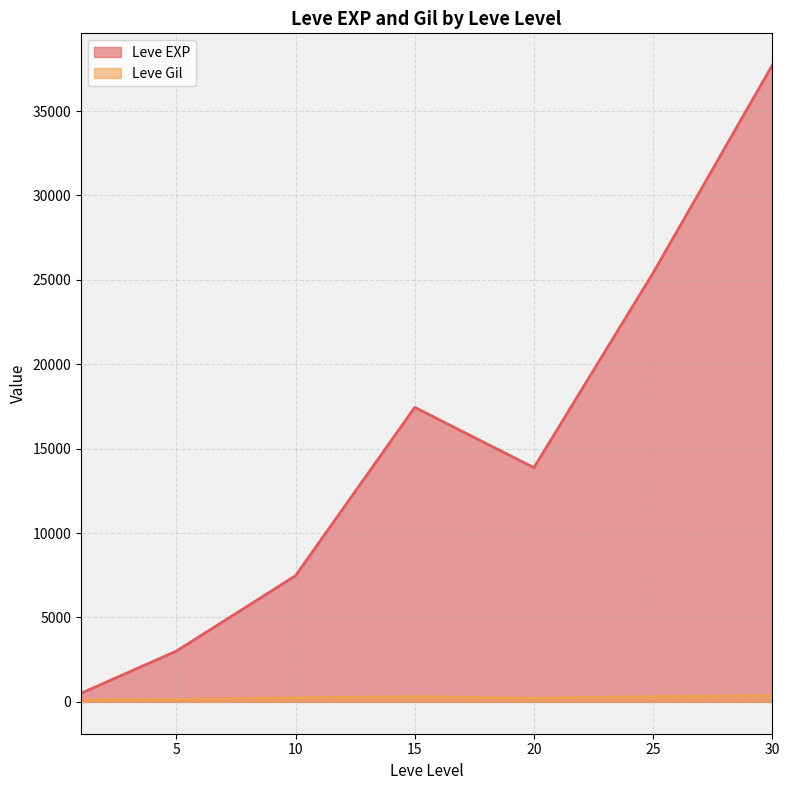

The value of Leve EXP at 25 is 15812.9. True or false?

False